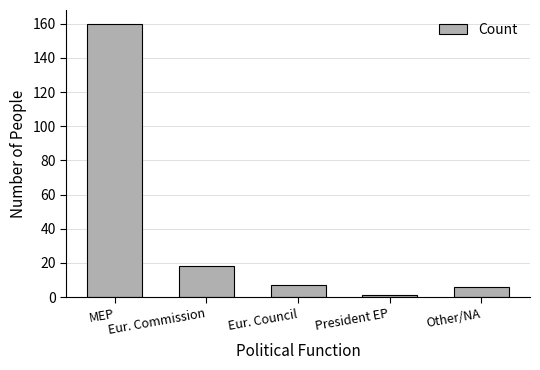

What is the value of the 4th bar from the left?

1